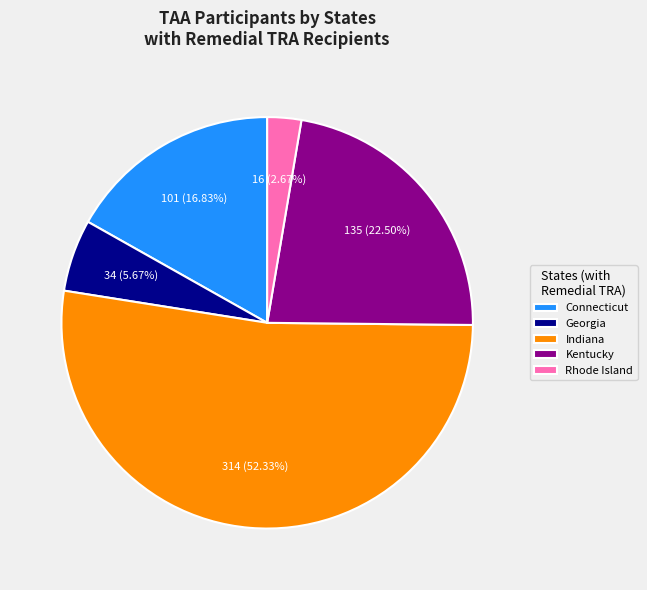

Do Connecticut and Kentucky together represent more than half of the pie?

No